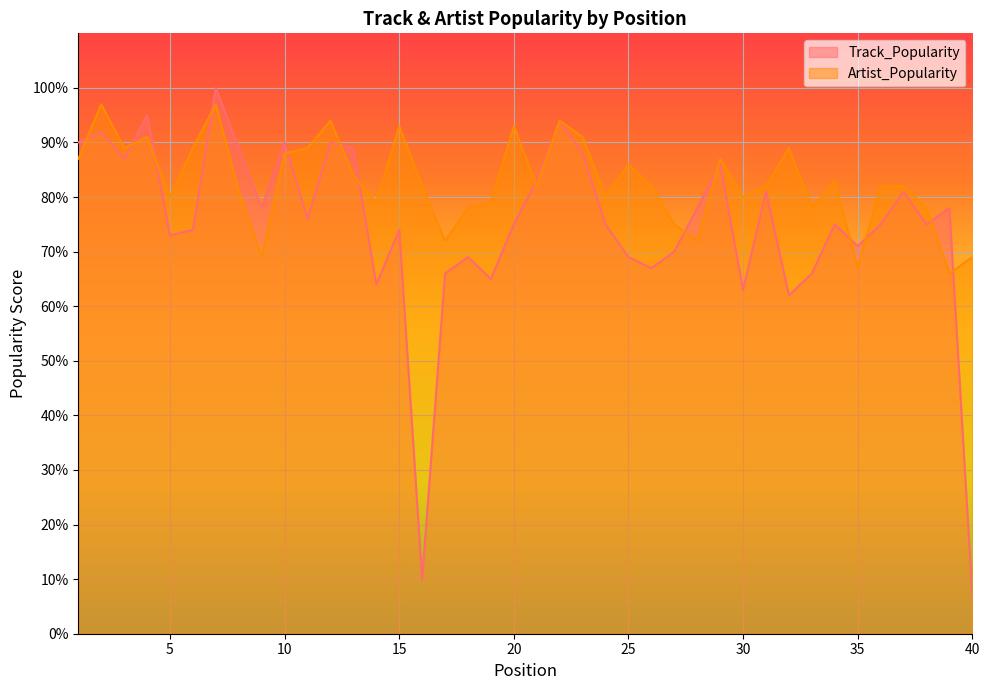

Rank the series by their average value, from lowest to highest.

Track_Popularity, Artist_Popularity